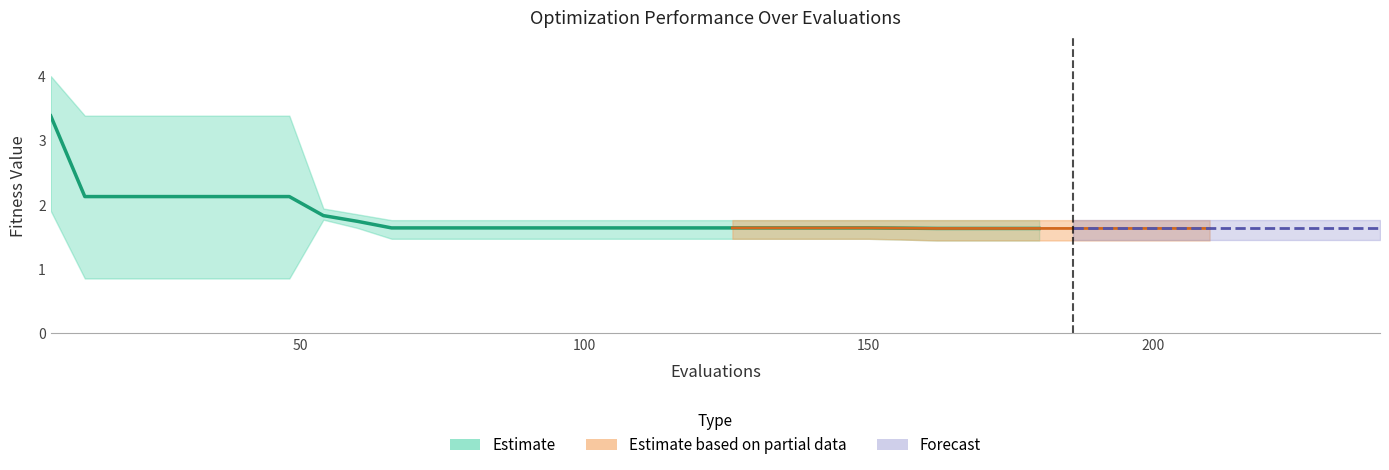

How many series are shown in this chart?

3